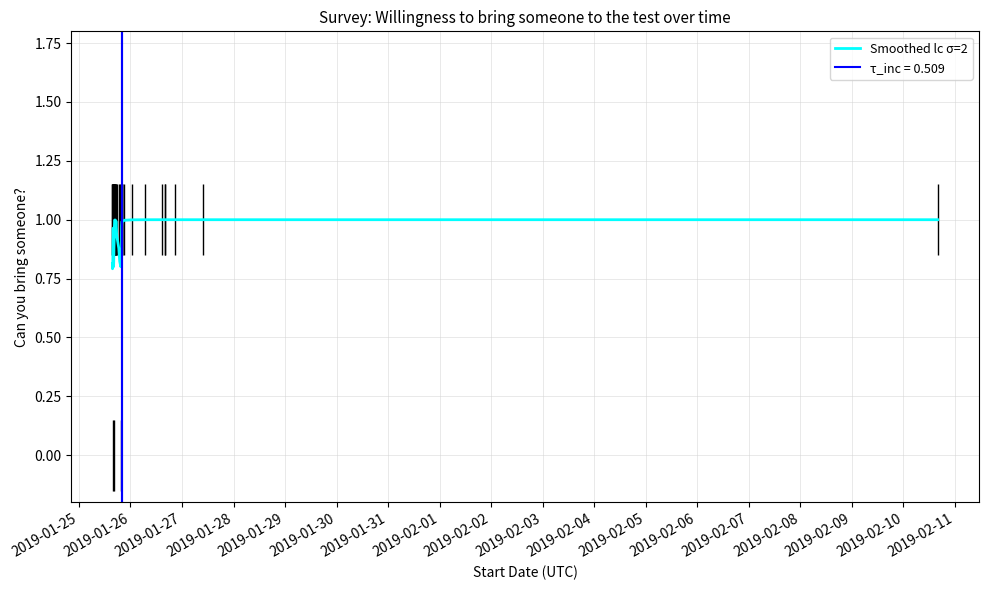

The value at 19 is 0.2. True or false?

False